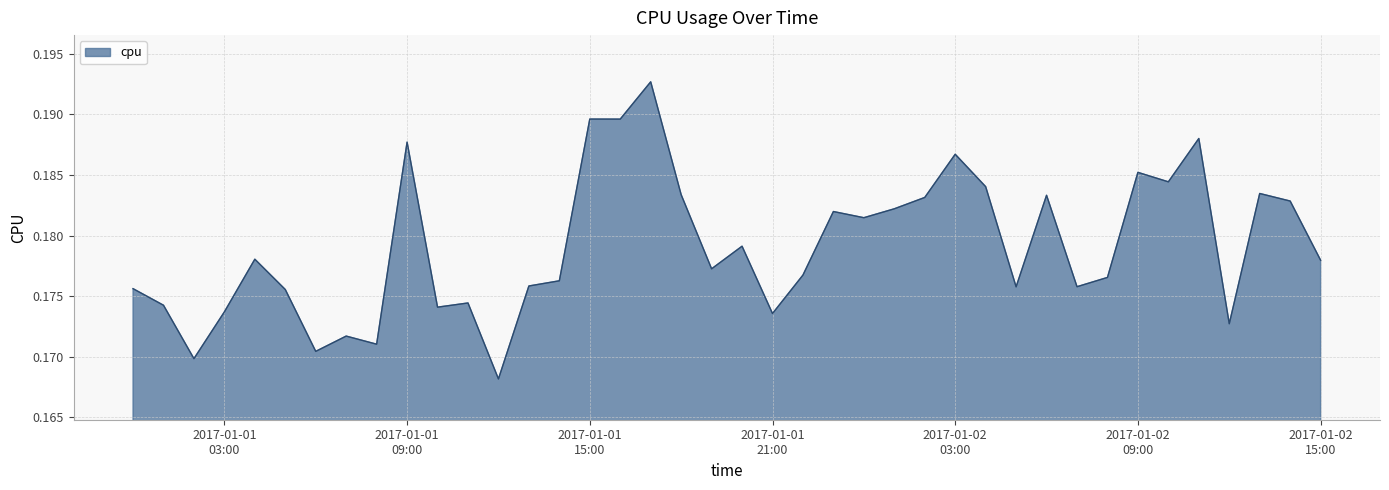

At which category does the data reach its first local peak?

2017-01-01 04:00:00